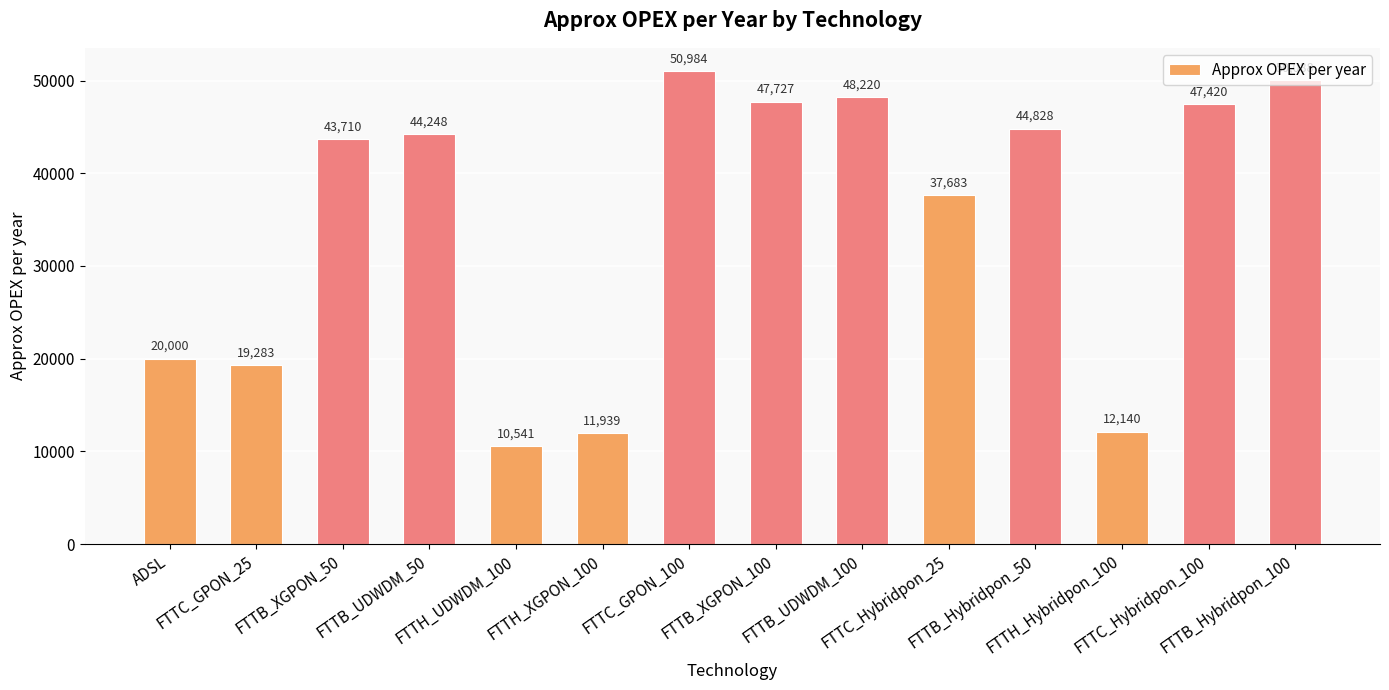

What is the ratio of the value at FTTH_UDWDM_100 to the value at FTTH_Hybridpon_100?

0.9